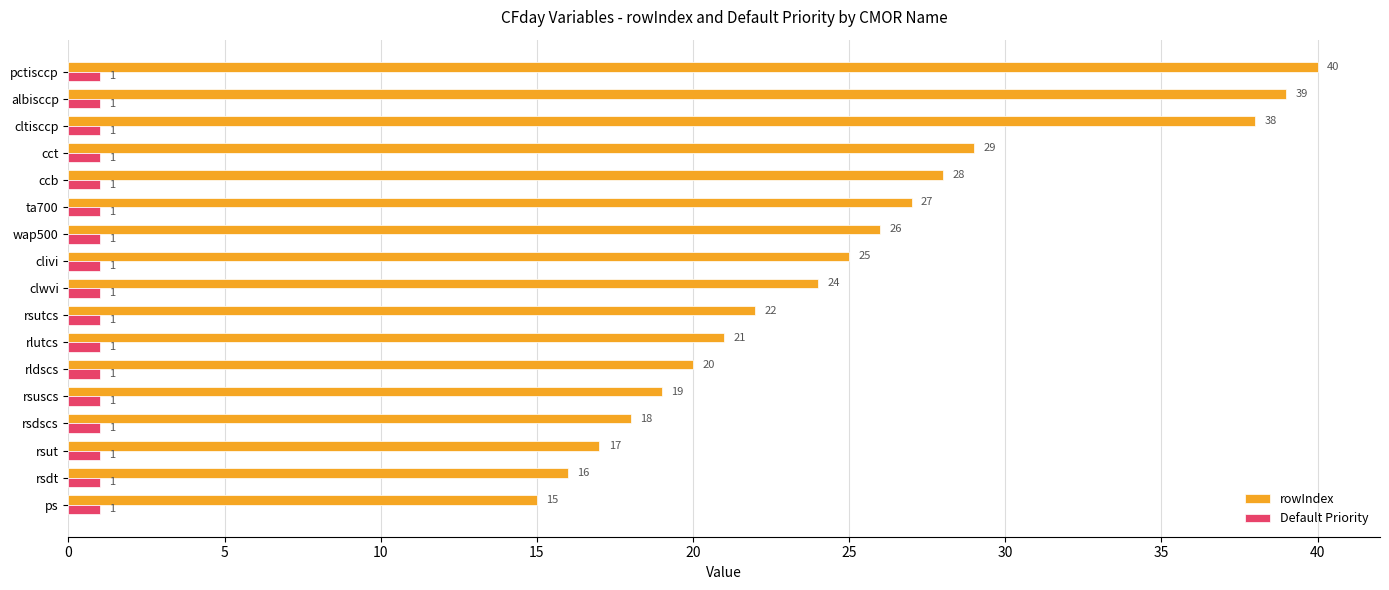

True or false: Default Priority has a value of 1 at albisccp.

True